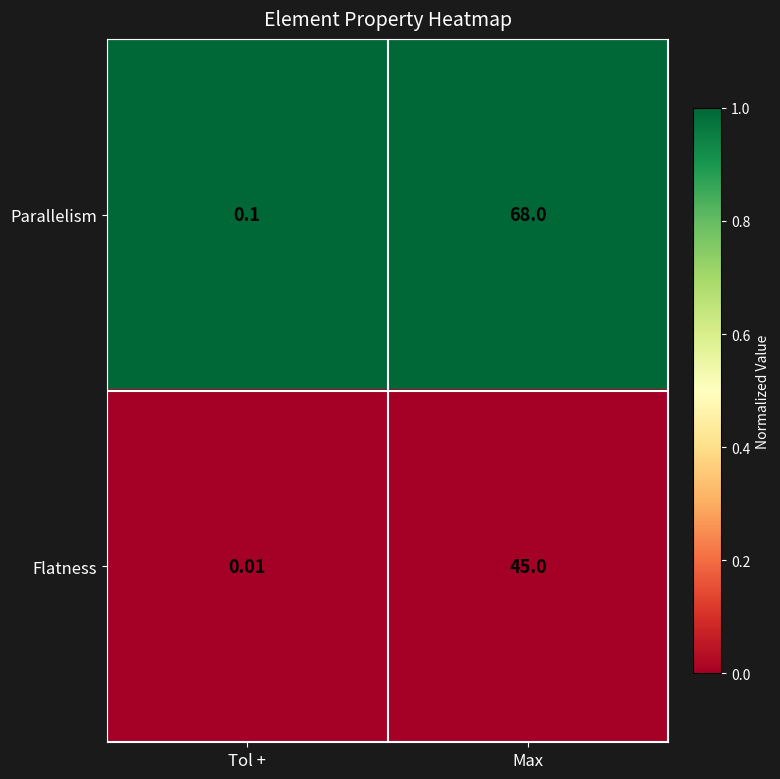

At which category does the chart reach its minimum across all series?

Tol +